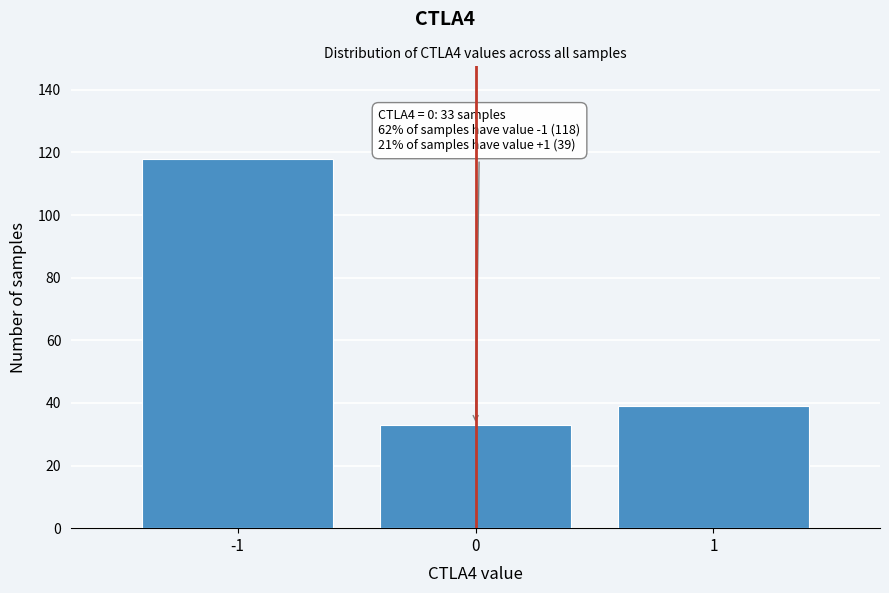

Which range on the x-axis has the tallest bar?

-1.5 to -0.5